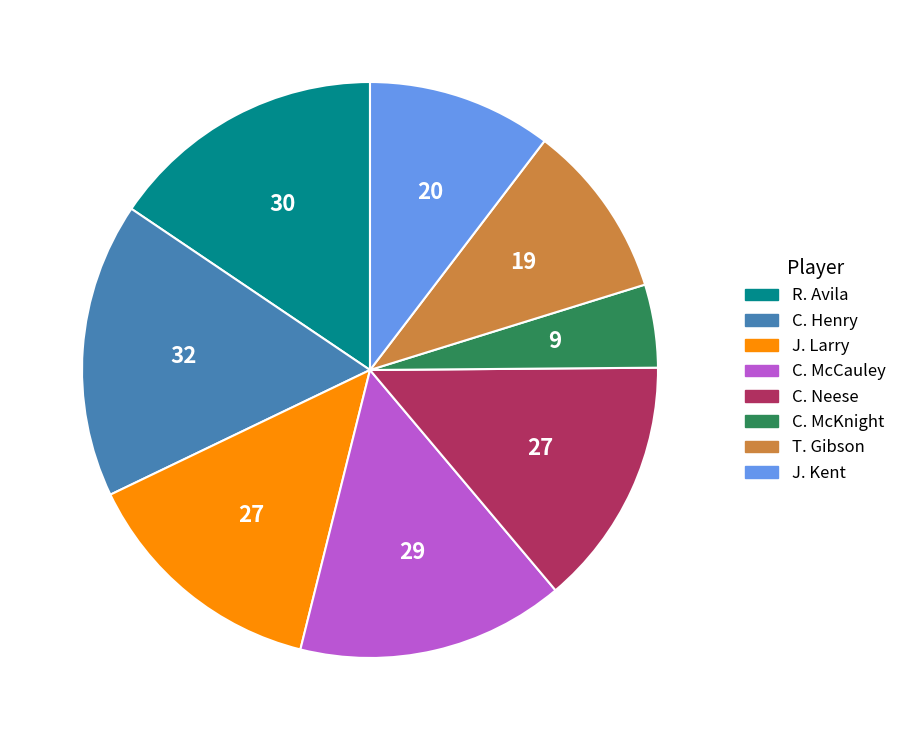

True or false: C. McCauley accounts for 15% of the total.

True